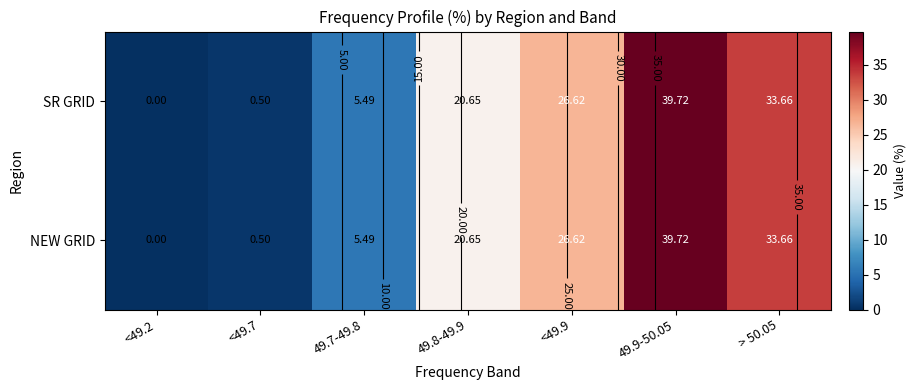

The NEW GRID series shows 59.8 at 49.9-50.05. True or false?

False